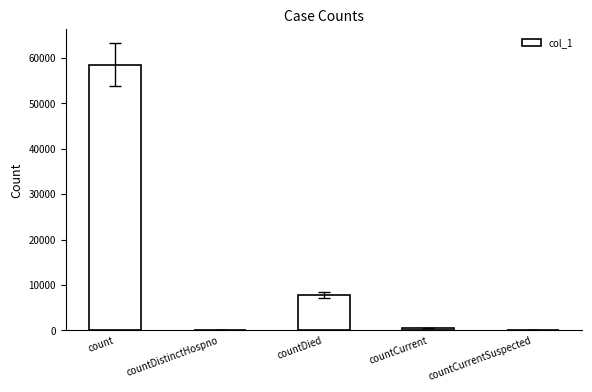

True or false: the data shows 58509 at count.

True